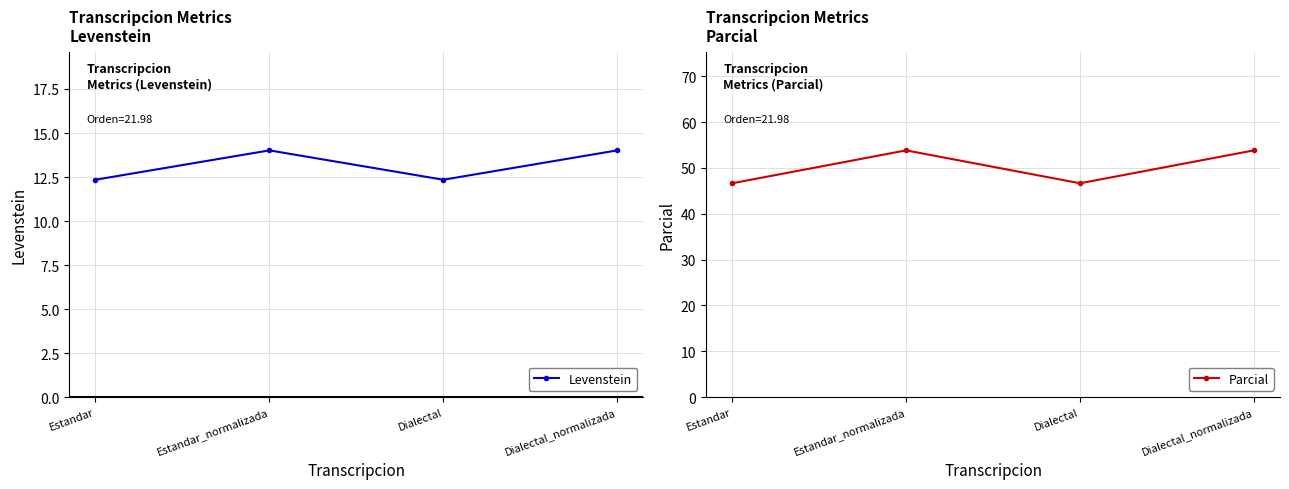

Reading right to left, list all the values displayed in this chart.

Levenstein: 14.0	12.3	14.0	12.3
Parcial: 53.8	46.7	53.8	46.7